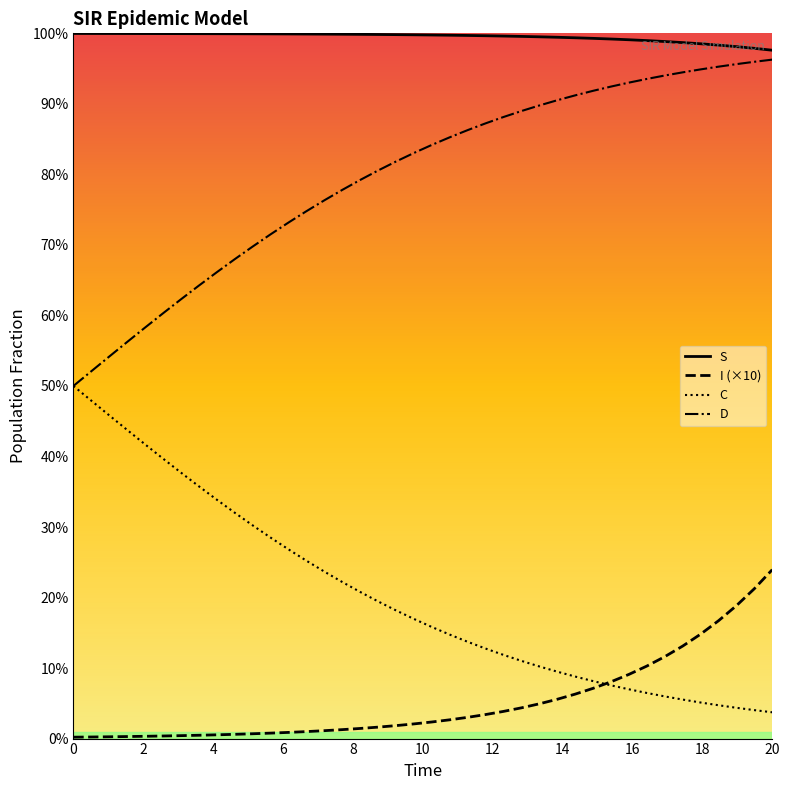

How many lines are shown in the chart?

4